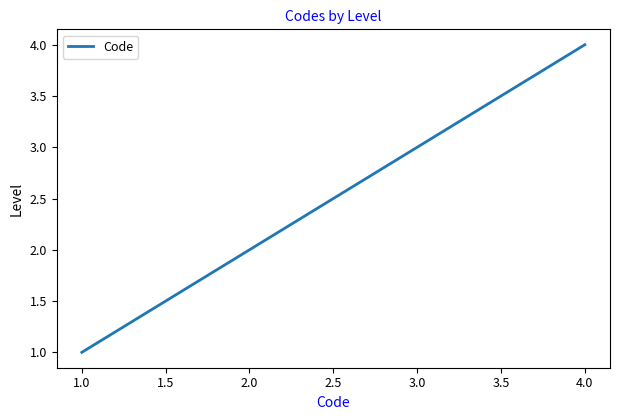

What is the maximum value shown in the chart?

4